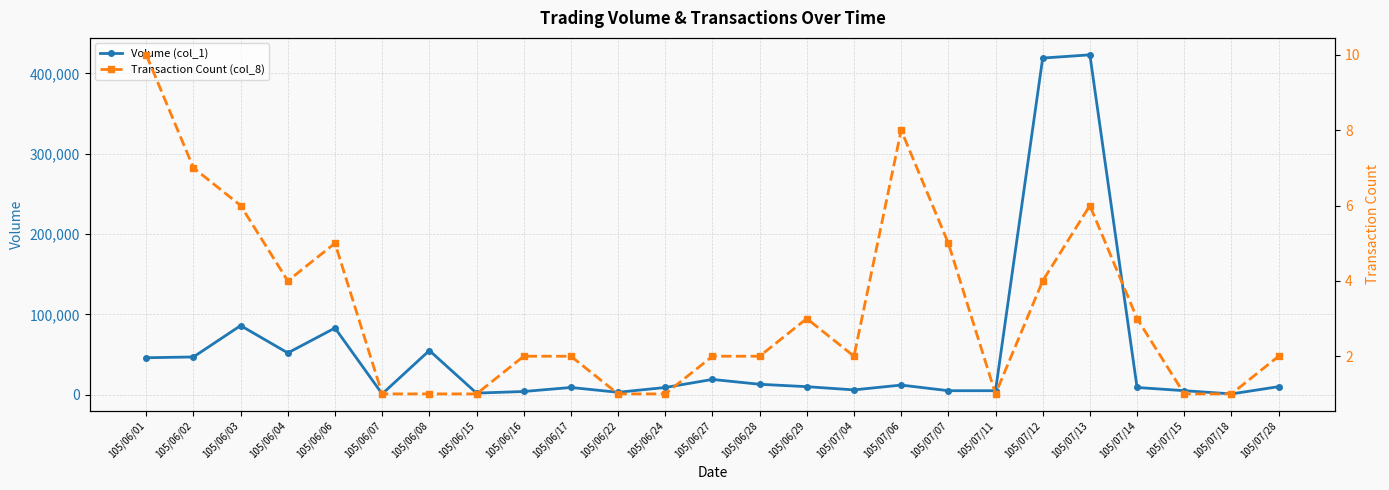

Read the Transaction Count (col_8) value at 105/06/24.

1